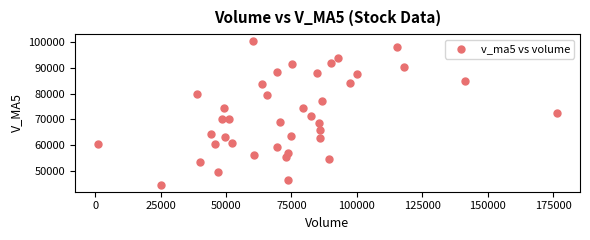

What is the range of Y values (max minus min)?

55664.7